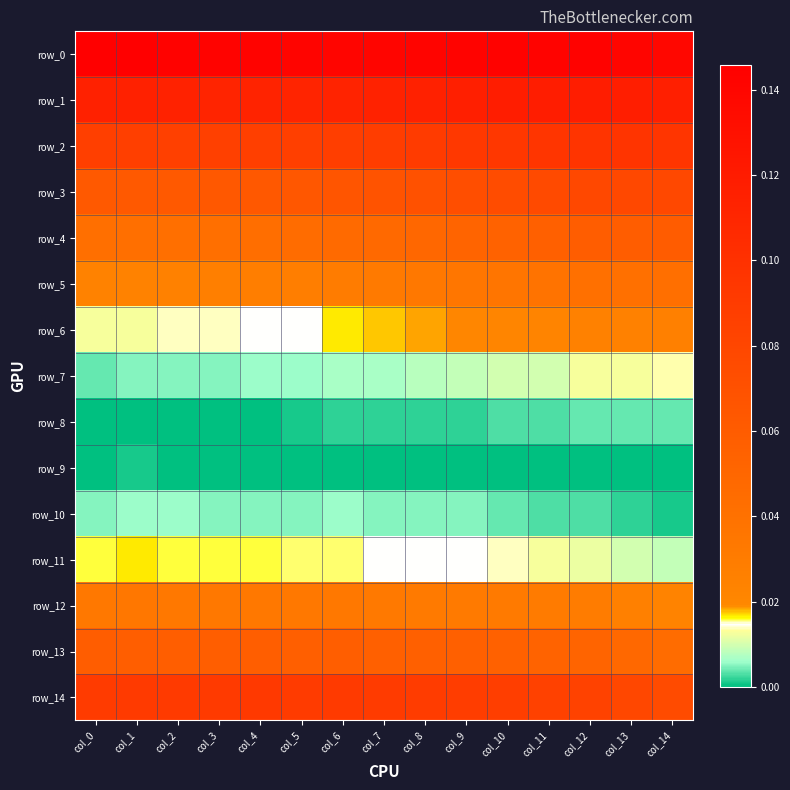

The value of row_10 at col_2 is 0.0. True or false?

True